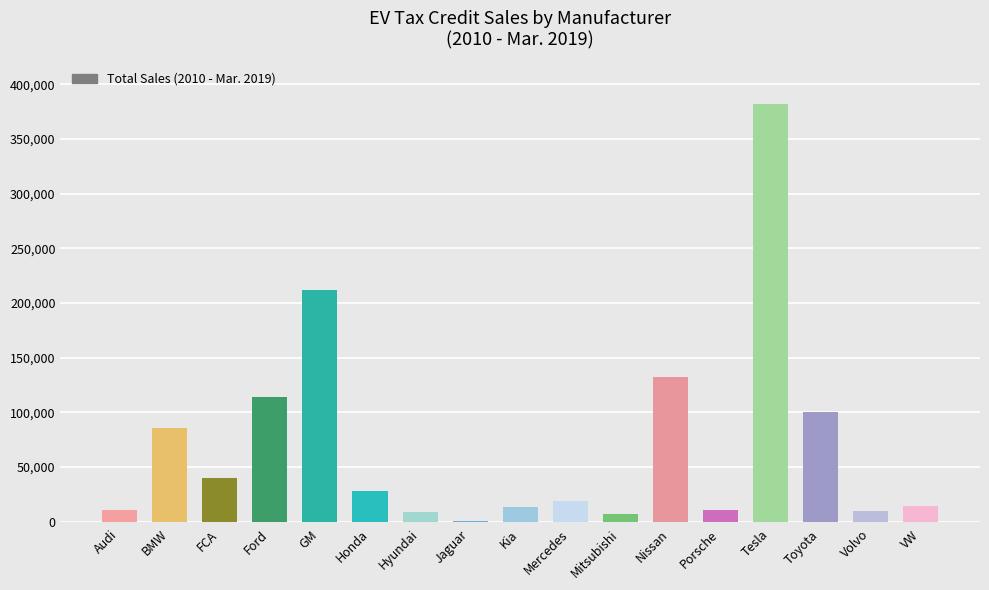

What is the sum of all values?

1188659